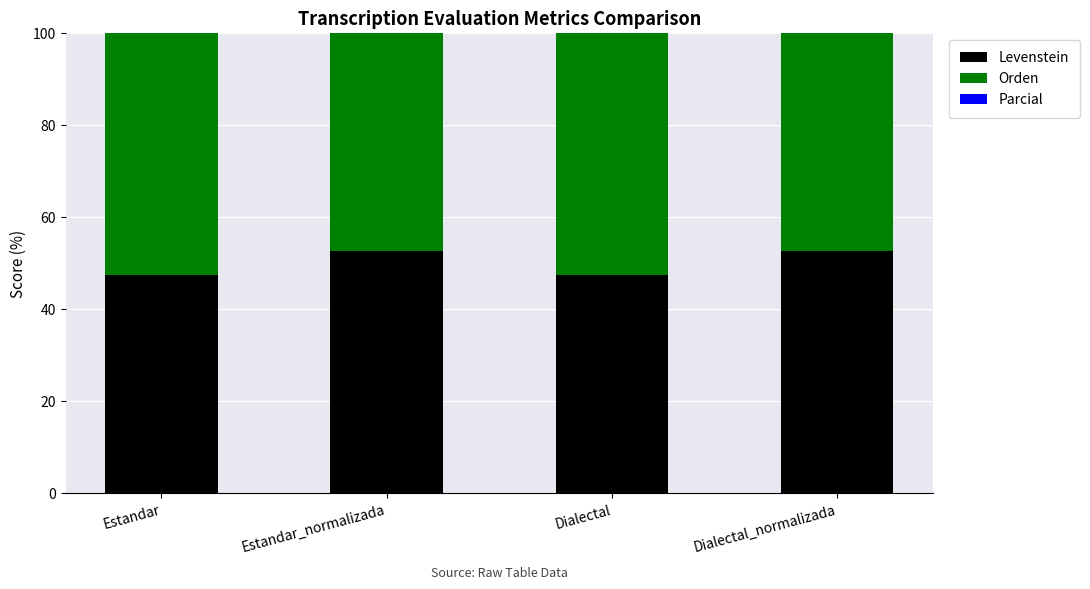

What is the approximate value of Parcial at Estandar_normalizada?

79.1